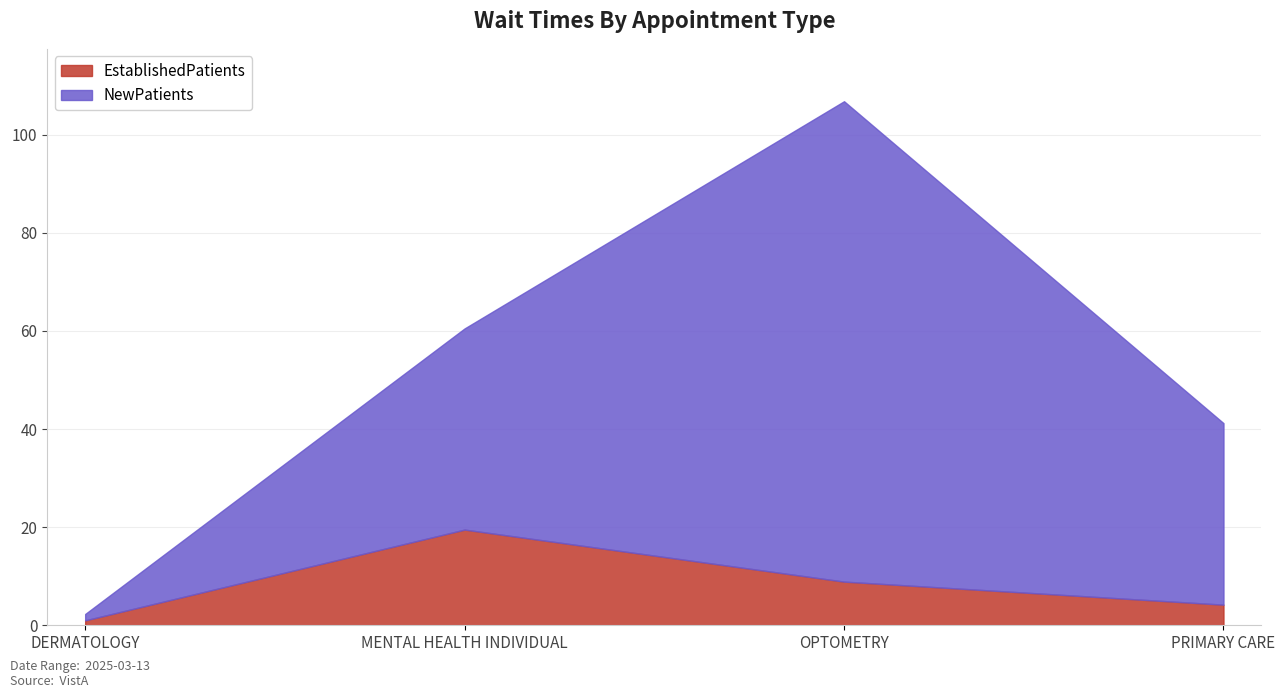

Which category has the lowest value across all series?

DERMATOLOGY